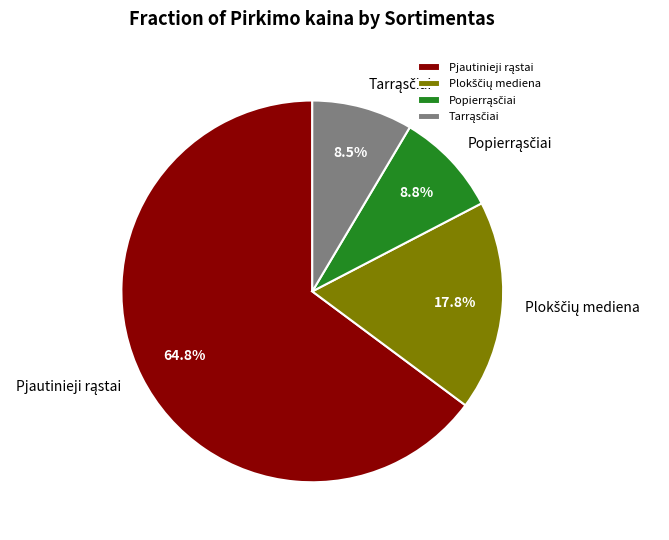

Is there a majority slice in this chart?

Yes